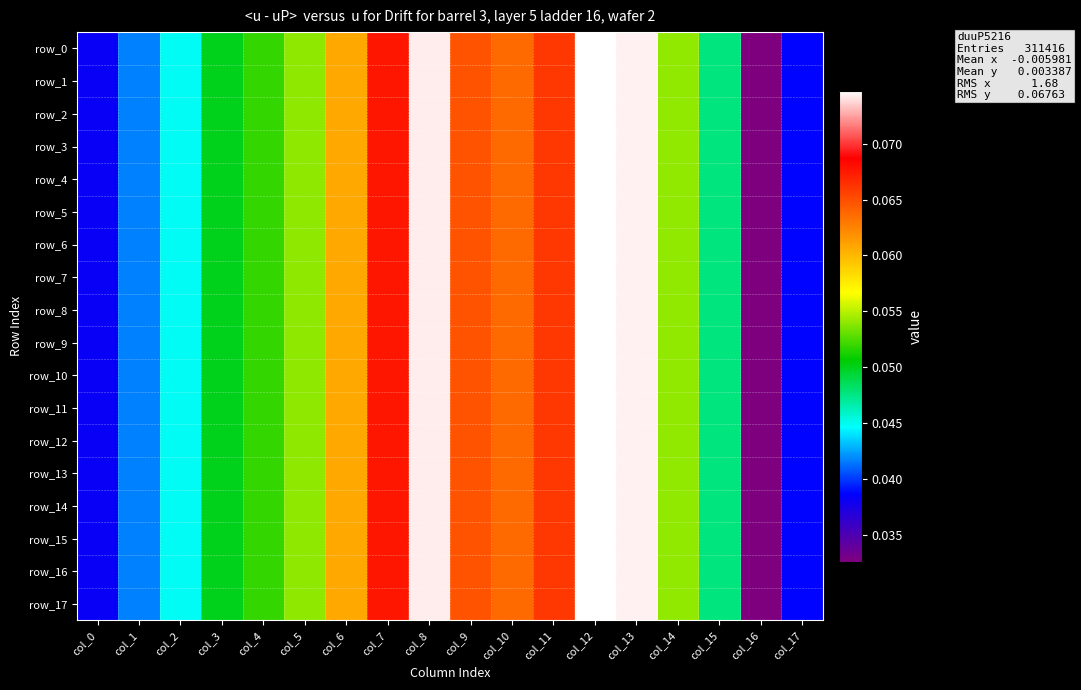

Which series changed the most between col_10 and col_15?

row_15